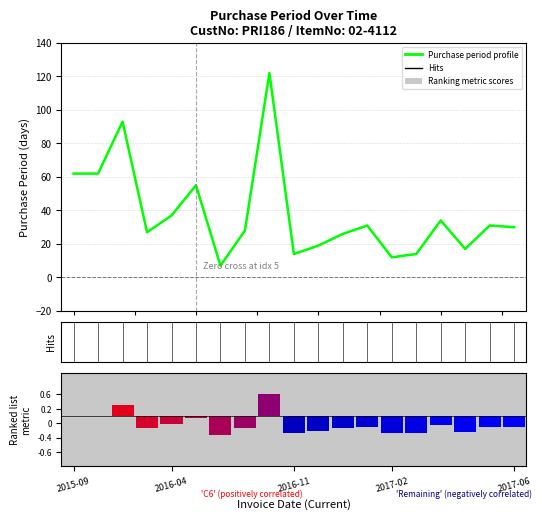

What is the change in value from 2017-06 to 12?

-6